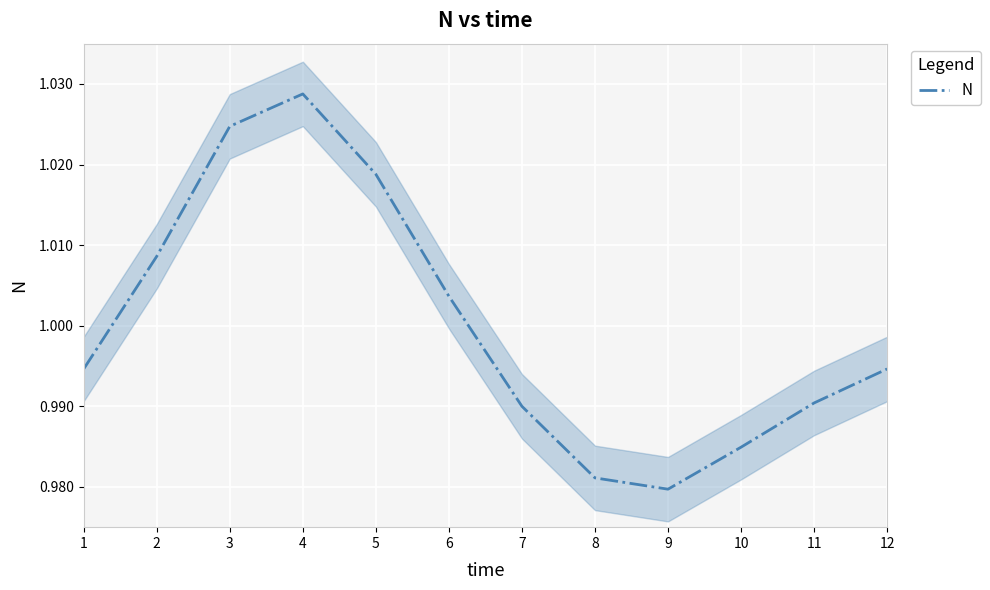

Which category has the highest value in the N series?

4